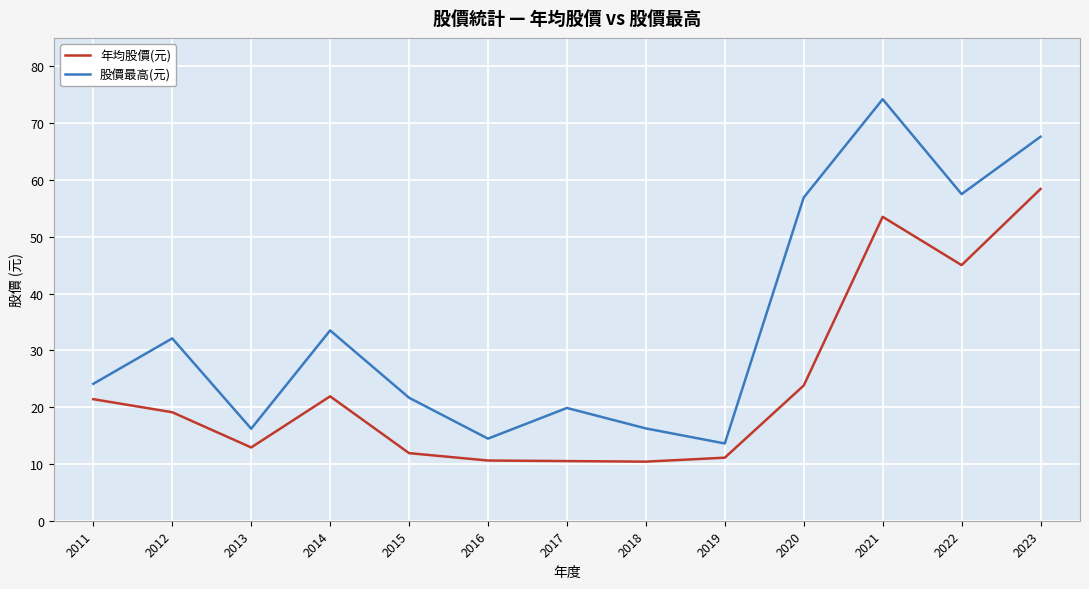

What is the highest value of the 年均股價(元) series?

58.4